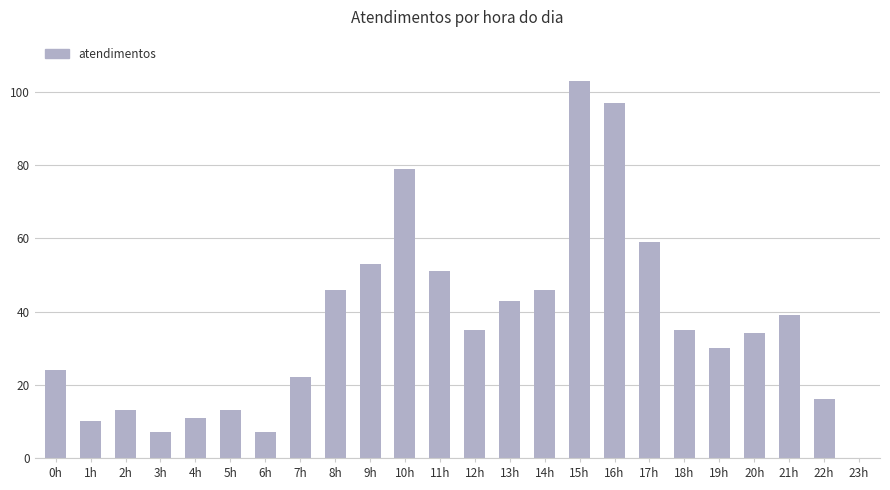

Which category has the highest value across all series?

15h